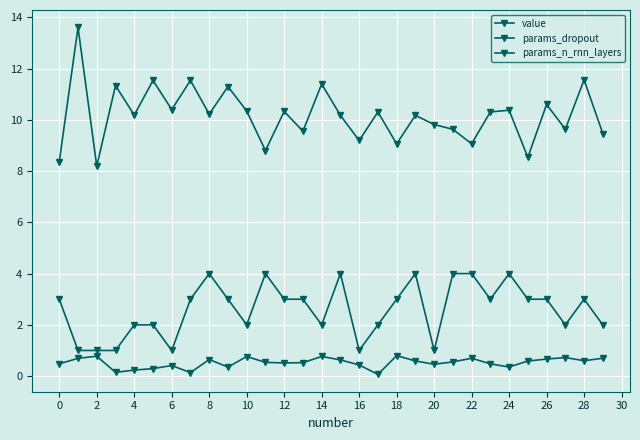

What is the highest value of the value series?

13.6